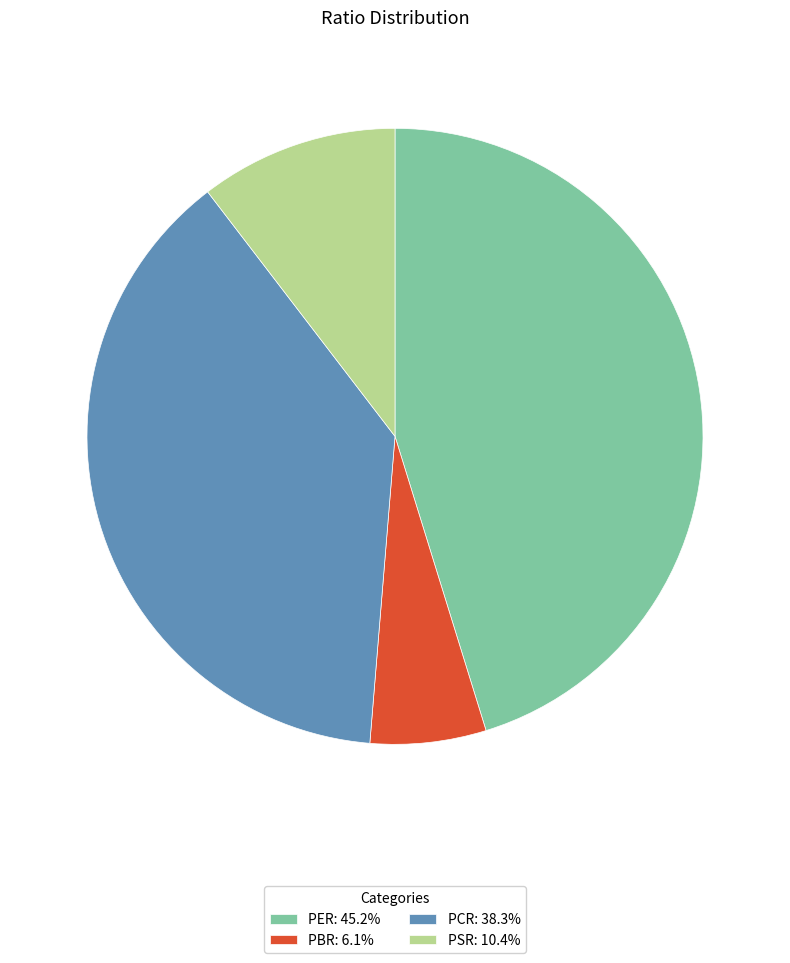

Is the sum of PER and PSR greater than half?

Yes